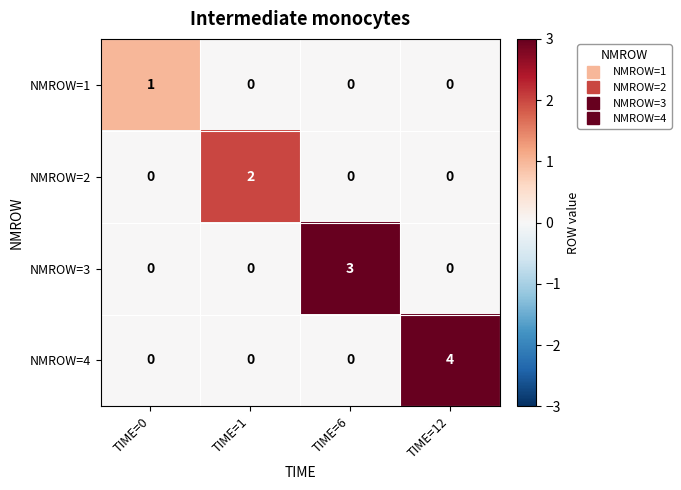

Count the number of data series in this chart.

4